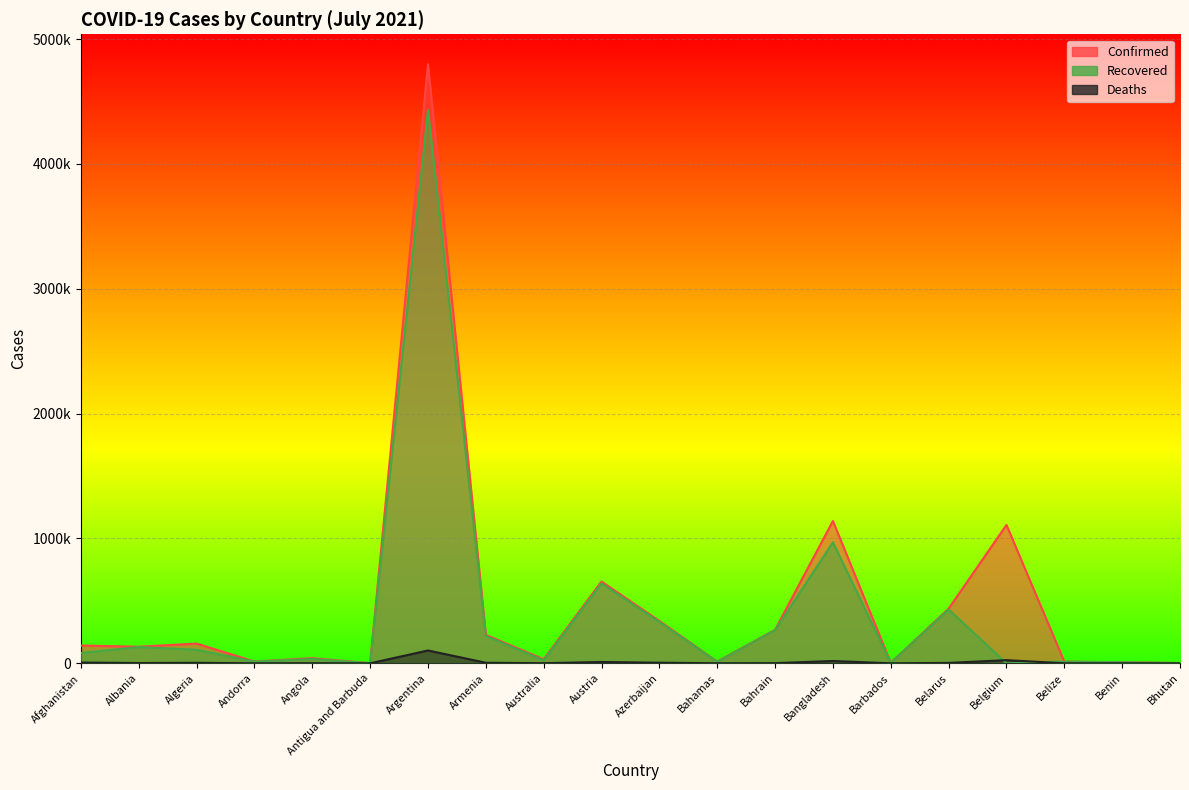

What is the sum of all Deaths values?

187316